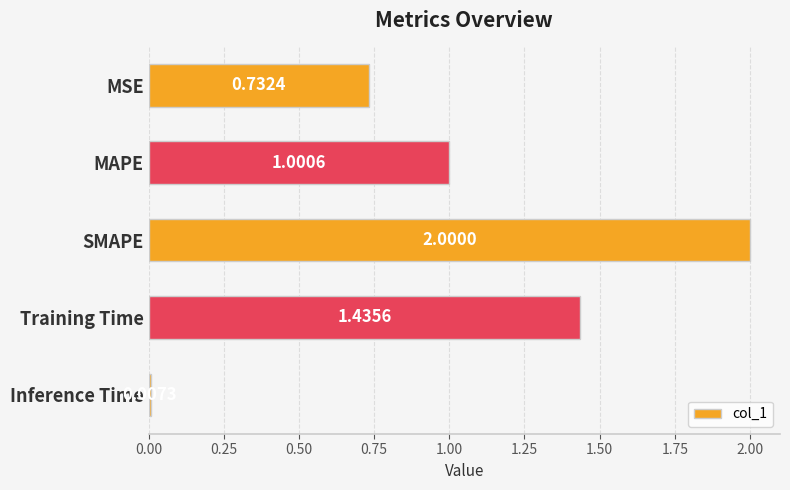

Which category has the highest value across all series?

SMAPE